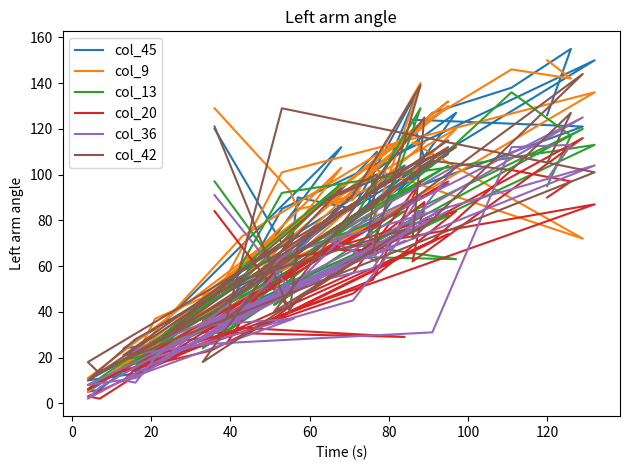

What is the difference between the highest and lowest values at 36?

96